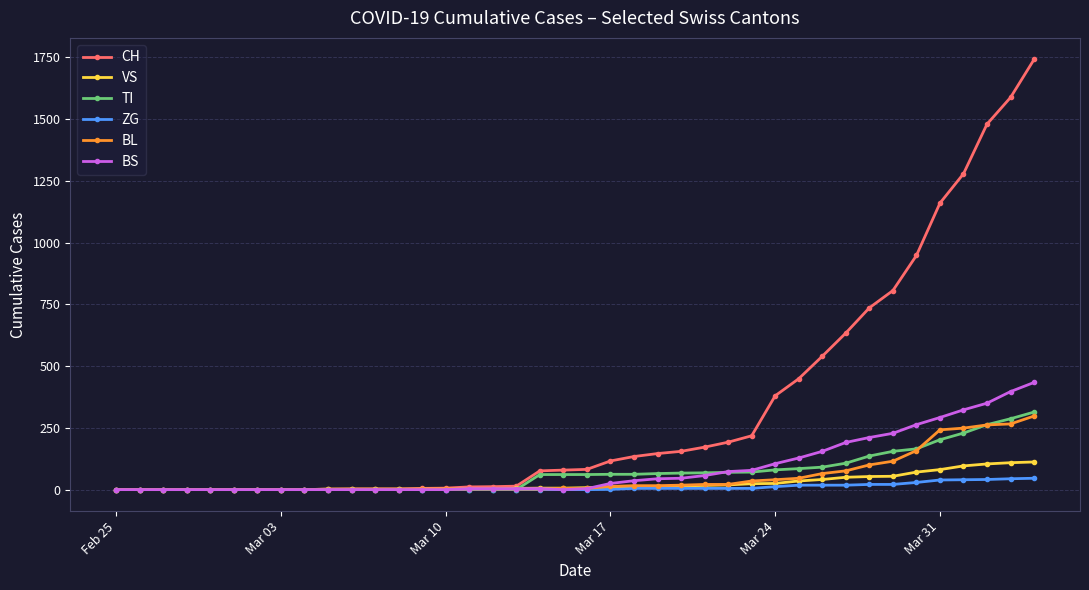

Which series has the widest spread of values?

CH